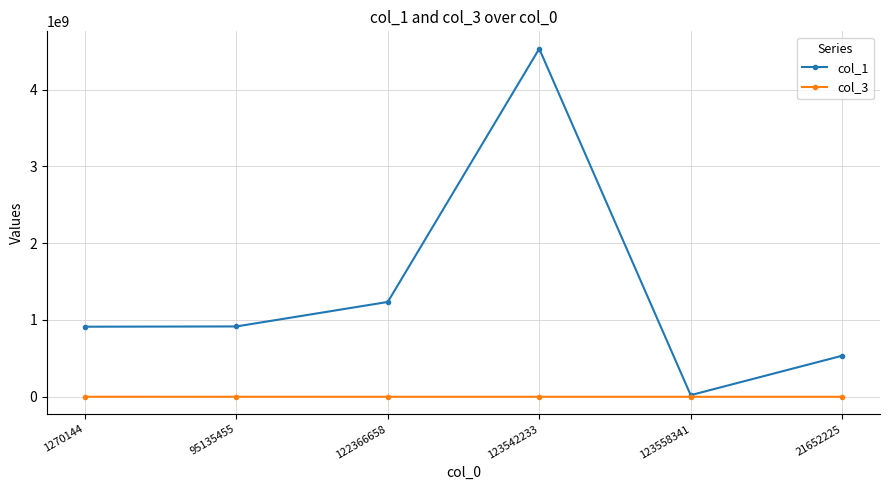

Which series has the widest spread of values?

col_1